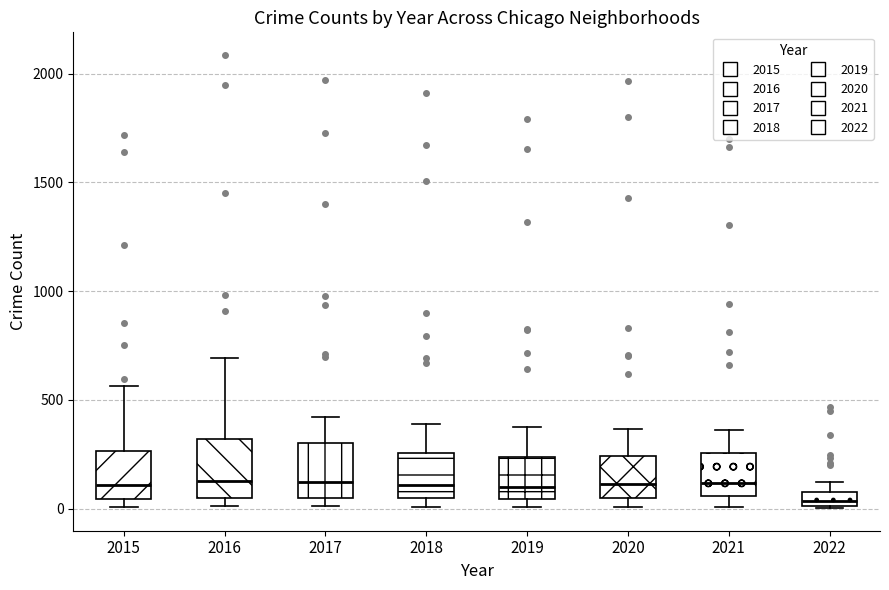

Which box has the lowest median line?

2022